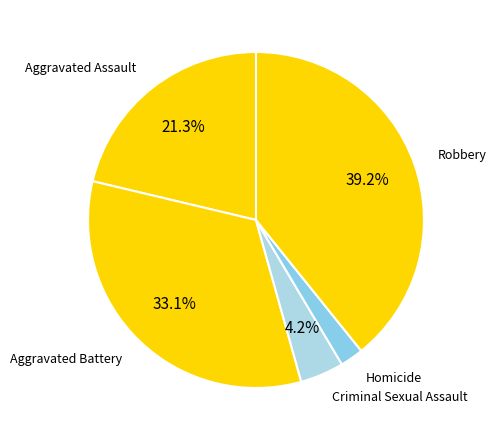

Rank the categories by value from highest to lowest.

Robbery, Aggravated Battery, Aggravated Assault, Criminal Sexual Assault, Homicide